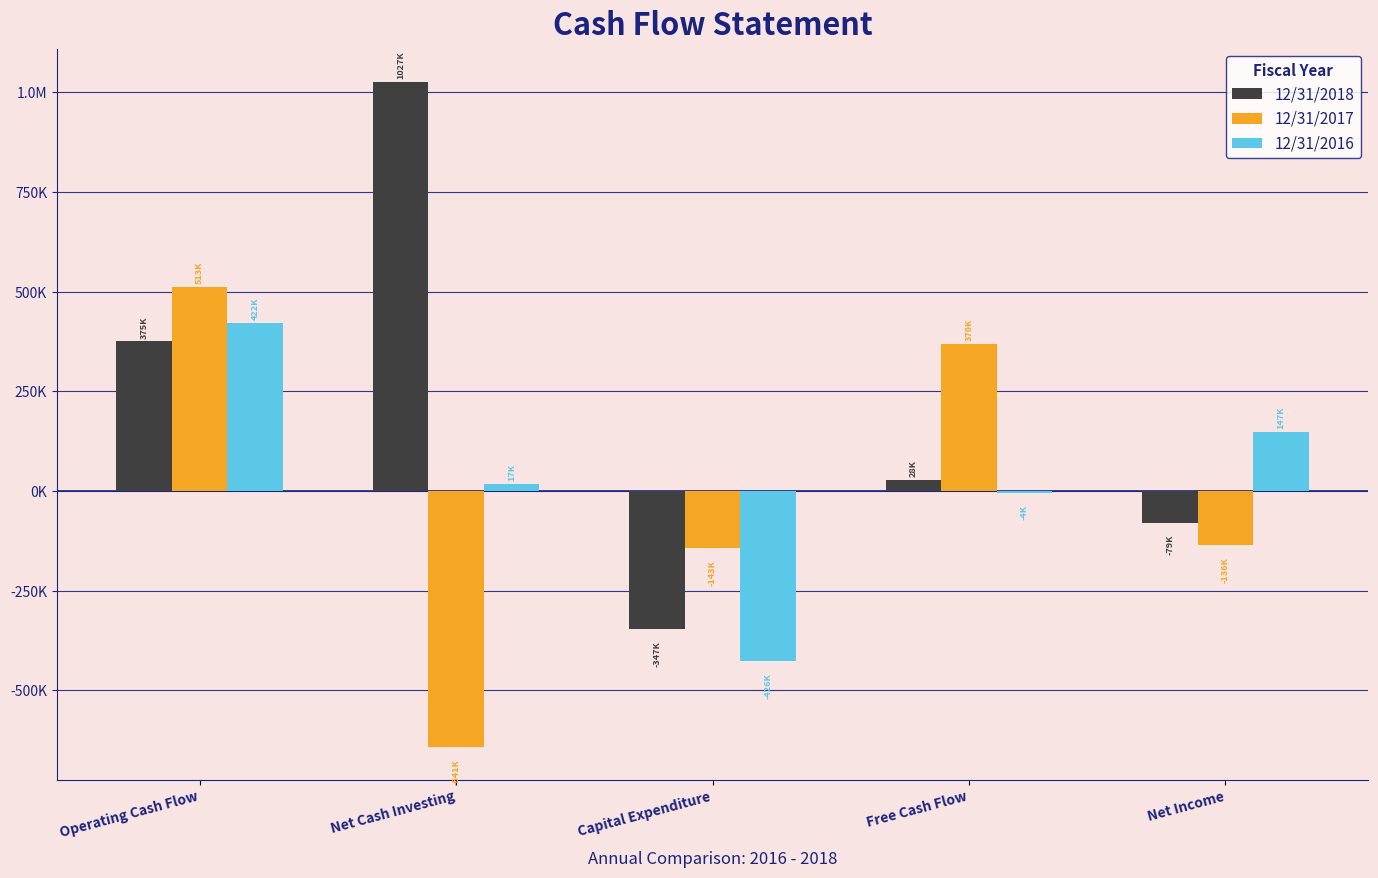

What is the difference between the 12/31/2018 values at Free Cash Flow and Net Cash Investing?

998613